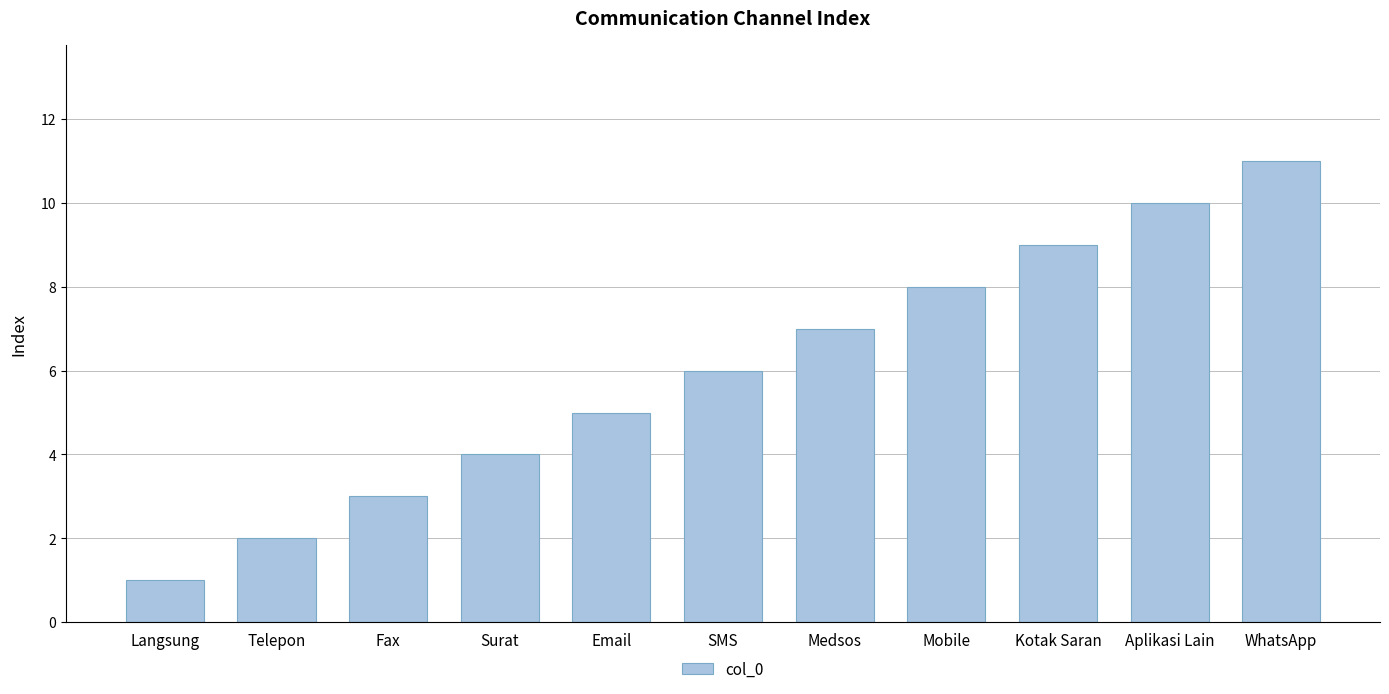

Rank the categories by value from lowest to highest.

Langsung, Telepon, Fax, Surat, Email, SMS, Medsos, Mobile, Kotak Saran, Aplikasi Lain, WhatsApp